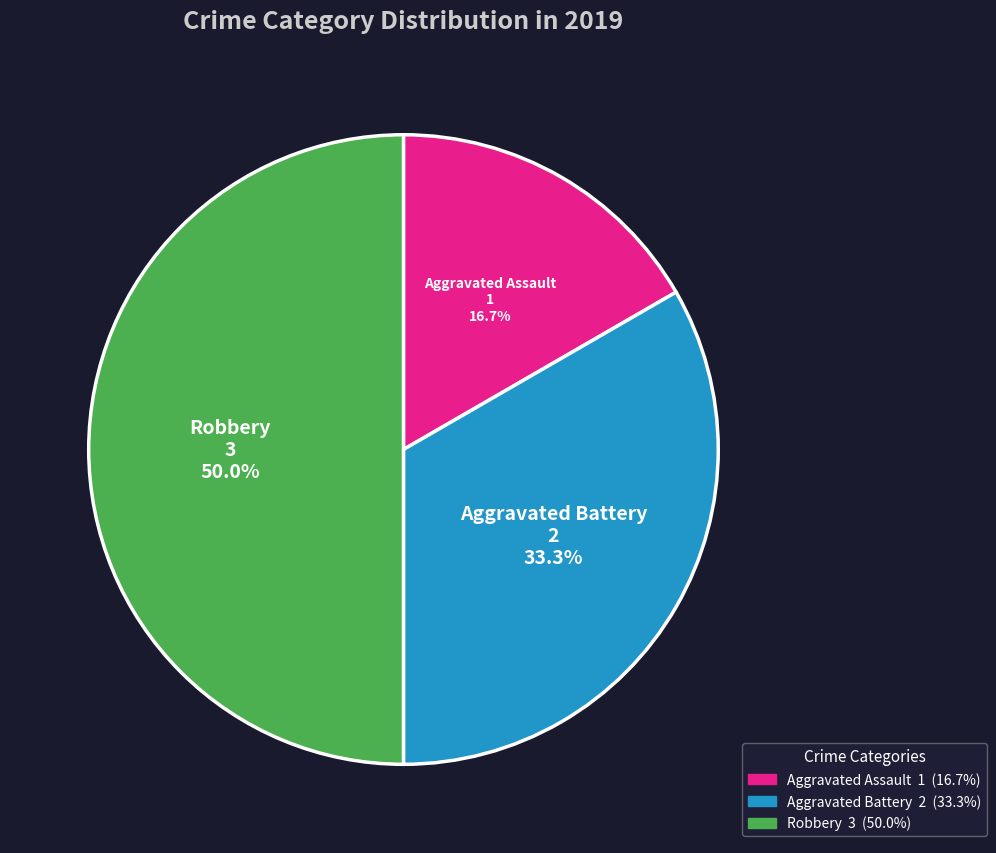

Approximately how many times larger is the value at Aggravated Battery compared to Aggravated Assault?

2.0